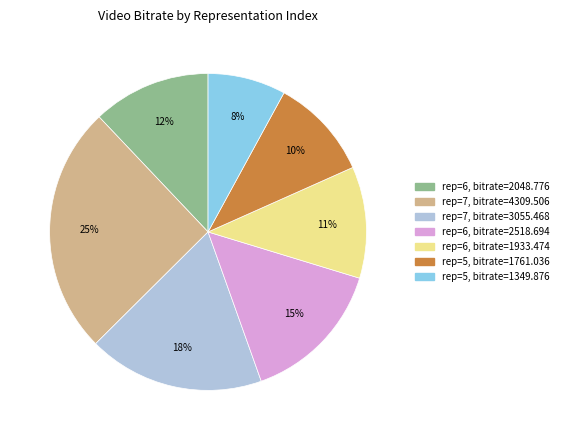

Is there a majority slice in this chart?

No